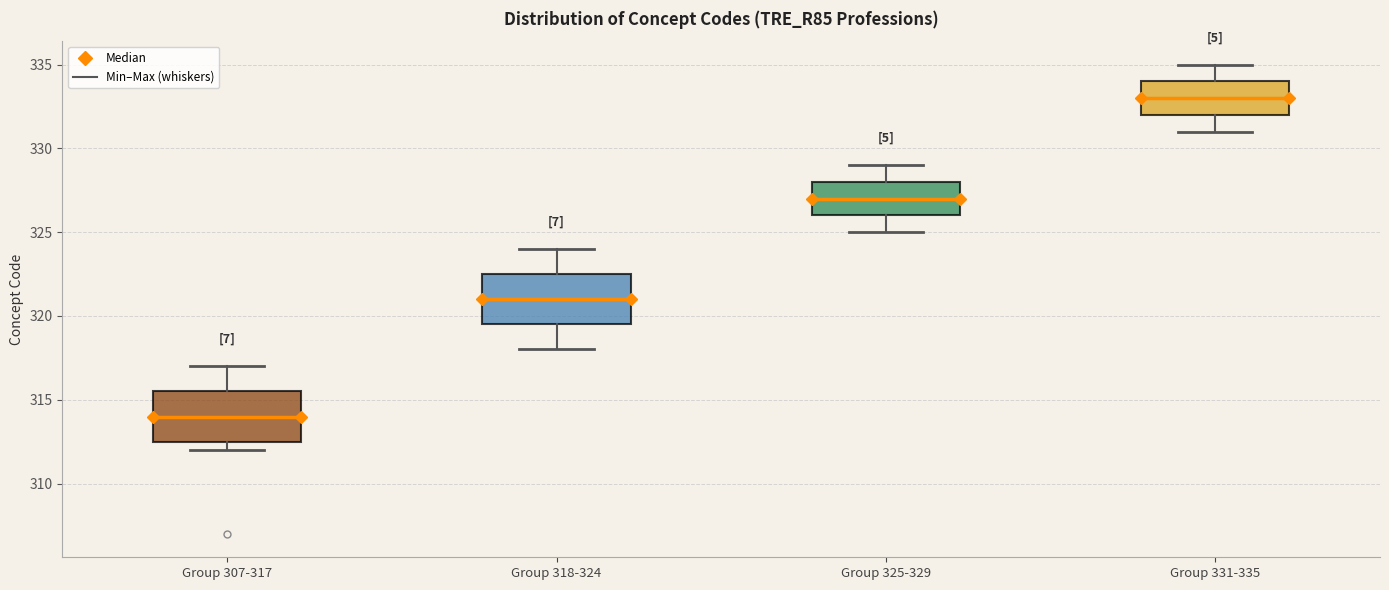

Reading left to right, transcribe this box plot: for each box, give where its median line is, the range the box spans, and where its two whiskers end, as read against the y-axis. The values are not printed on the chart, so give them approximately, as read against the axis.

Group 307-317: median 314.0, box 312.5 to 315.5, whiskers 312.0 to 317.0
Group 318-324: median 321.0, box 319.5 to 322.5, whiskers 318.0 to 324.0
Group 325-329: median 327.0, box 326.0 to 328.0, whiskers 325.0 to 329.0
Group 331-335: median 333.0, box 332.0 to 334.0, whiskers 331.0 to 335.0